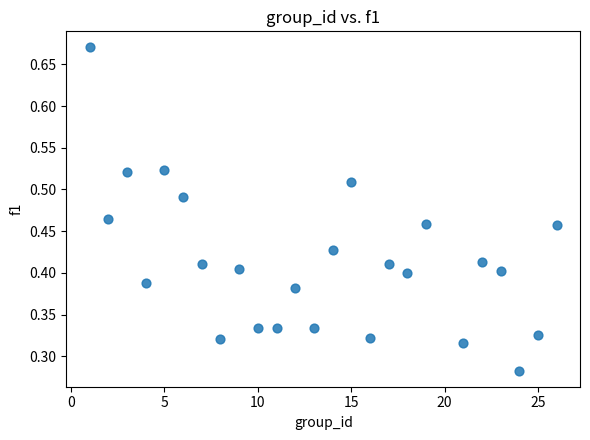

What is the range of X values (max minus min)?

25.0